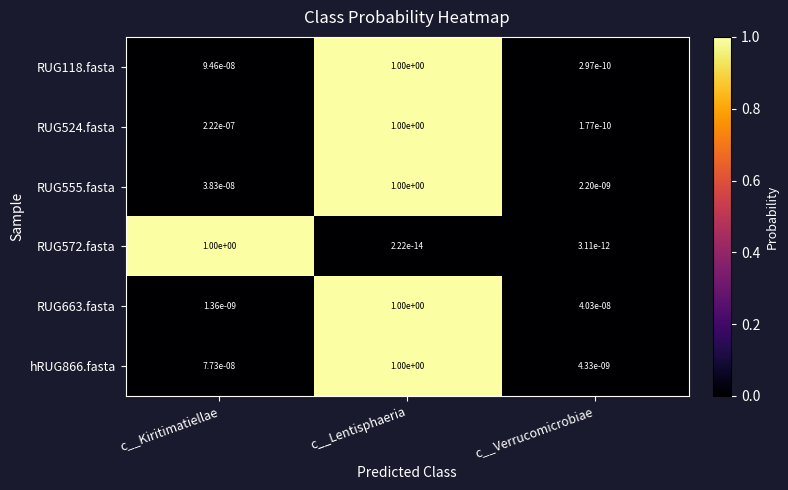

Between c__Kiritimatiellae and c__Lentisphaeria, which series saw the biggest shift?

RUG572.fasta